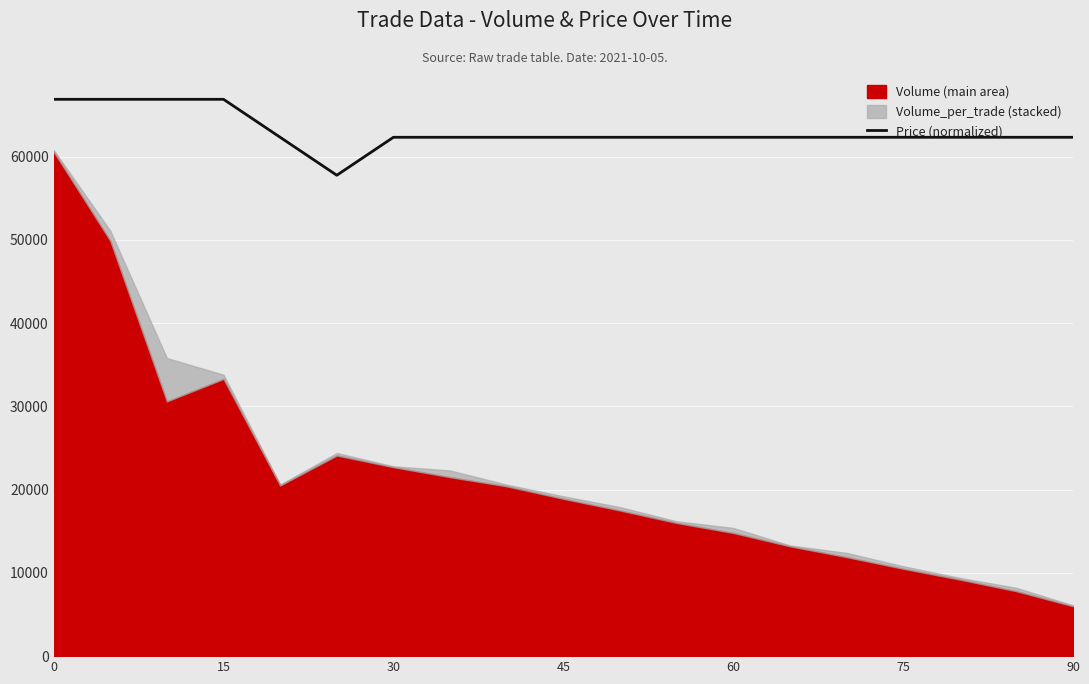

The value of Price (normalized) at 60 is 62320. True or false?

True